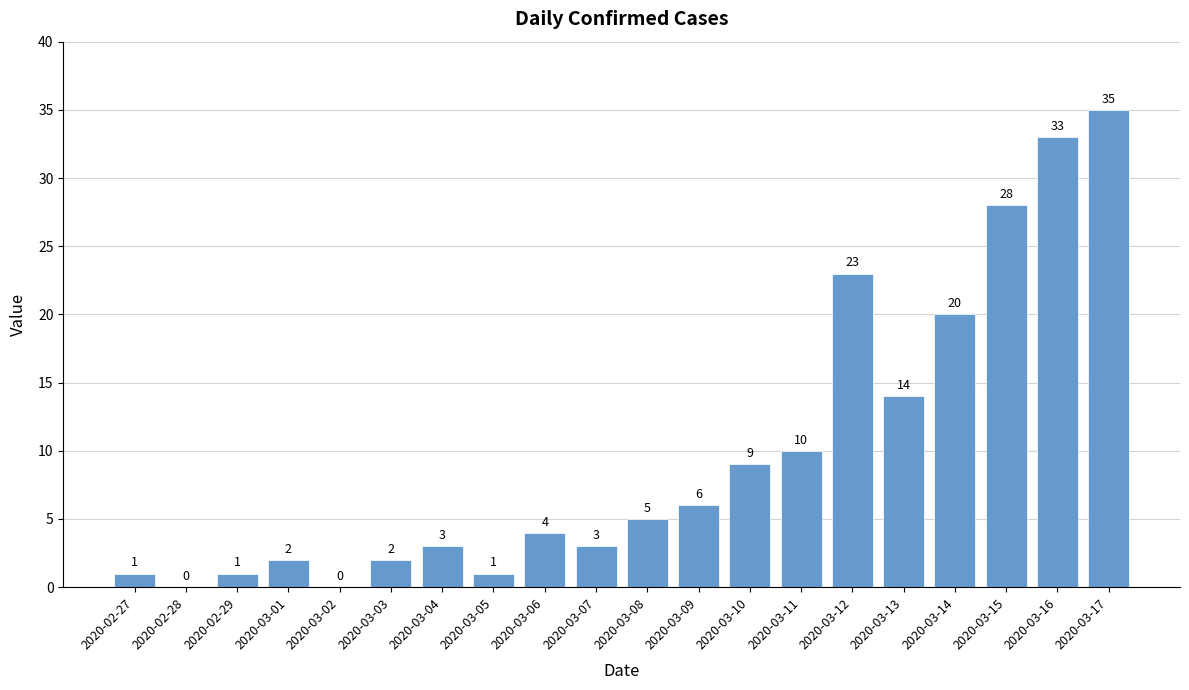

Reading left to right, extract all data points from this chart.

1	0	1	2	0	2	3	1	4	3	5	6	9	10	23	14	20	28	33	35